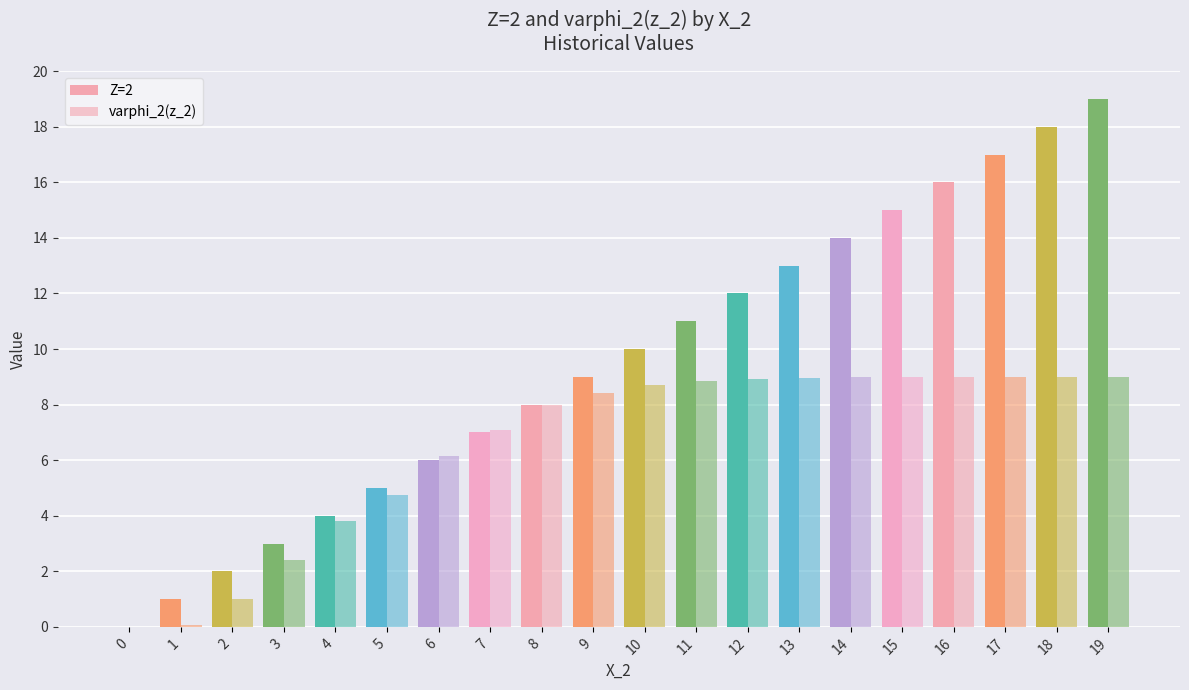

The varphi_2(z_2) series shows 4.9 at 13. True or false?

False